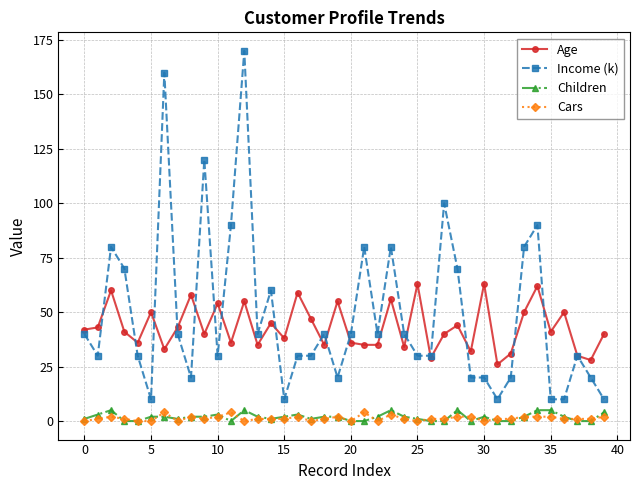

True or false: Age has more than 0 points higher than both neighbors.

True